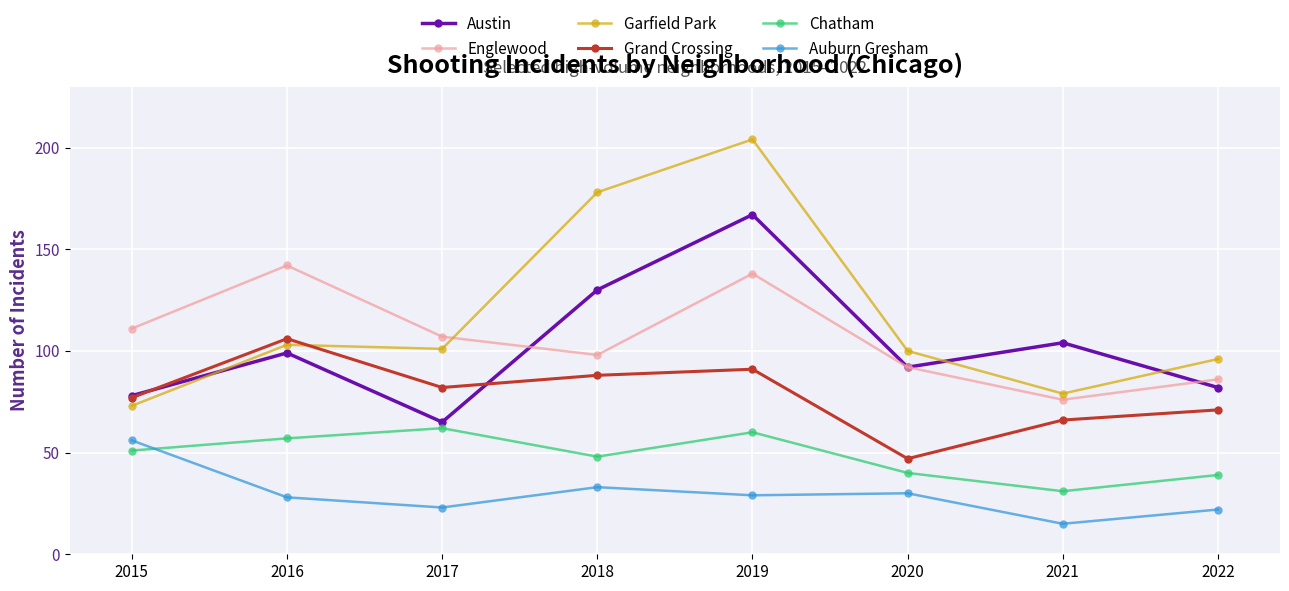

At which category does the chart reach its peak across all series?

2019